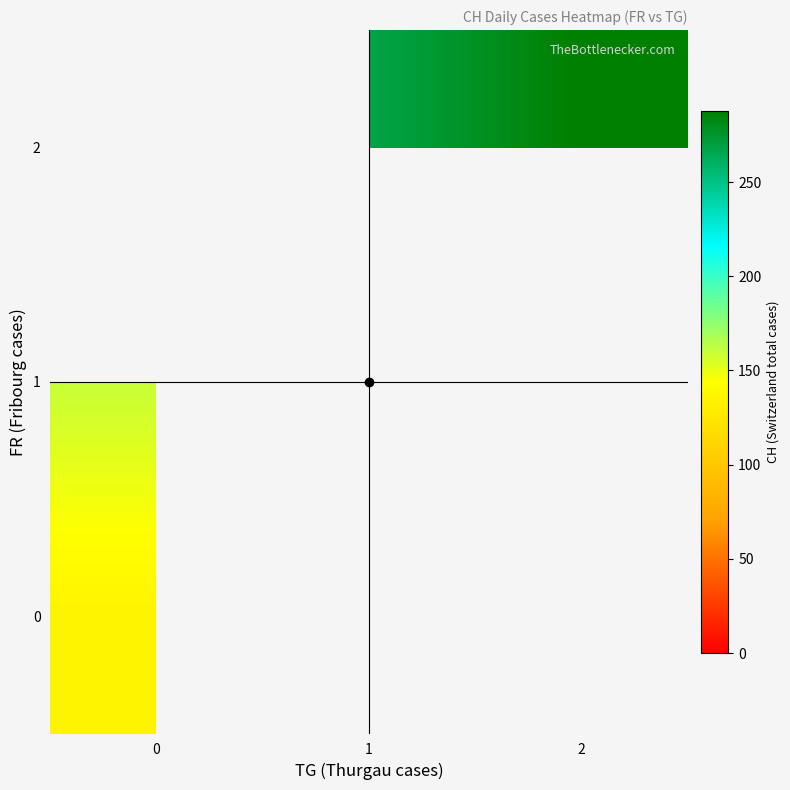

Is the value of row_1 at 1 greater than the value of row_2 at 0?

No